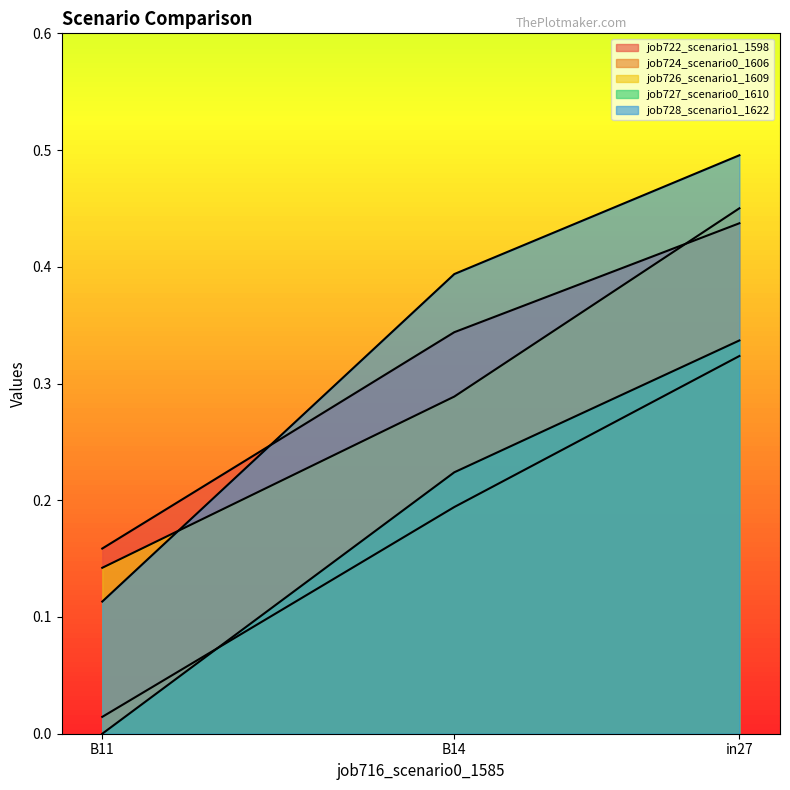

At which label is job724_scenario0_1606 closest to 0?

B11